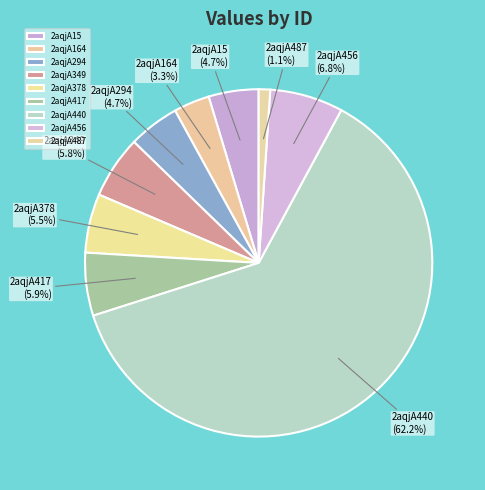

To the nearest percent, what is the average slice percentage?

11%